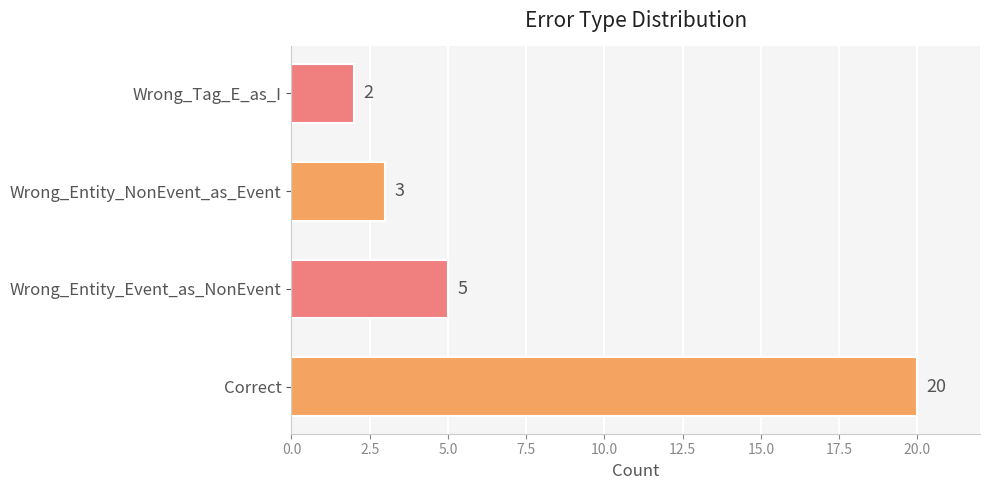

Is it true that the value at Correct is 30?

False